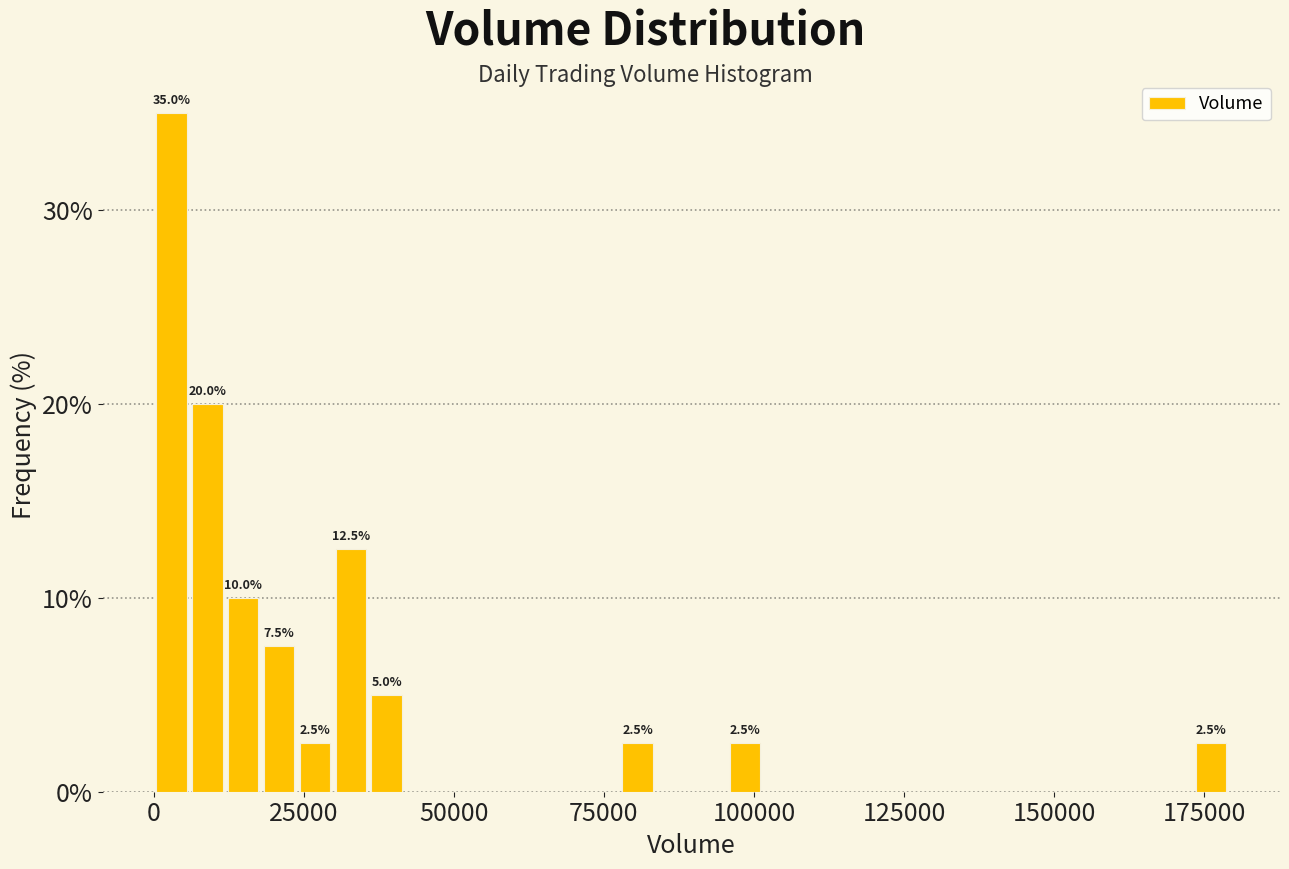

Read against the x-axis, roughly where is the centre of the tallest bar?

5000